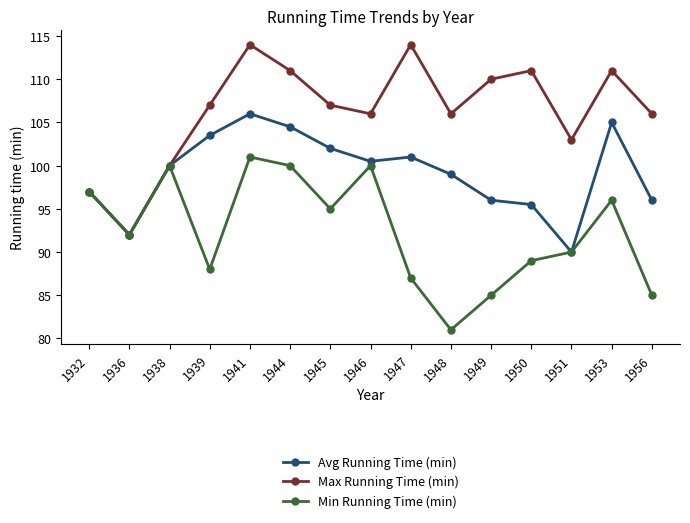

List the series in order of their peak value, lowest first.

Min Running Time (min), Avg Running Time (min), Max Running Time (min)